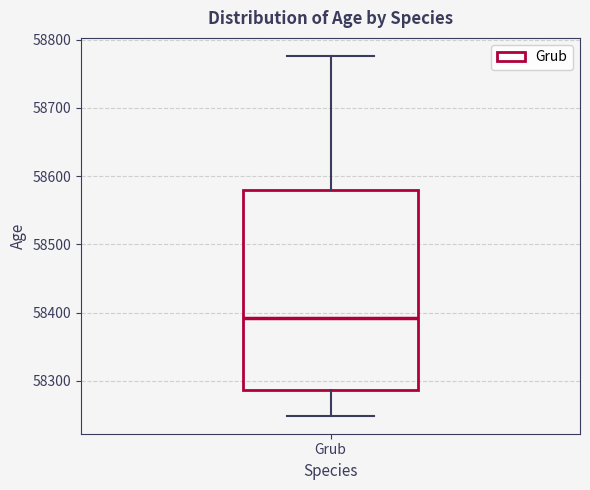

Read this box plot against the y-axis: the position of the median line, the range covered by the box, and the ends of both whiskers. The values are not printed on the chart, so give them approximately, as read against the axis.

median 58390, box 58290 to 58580, whiskers 58250 to 58780